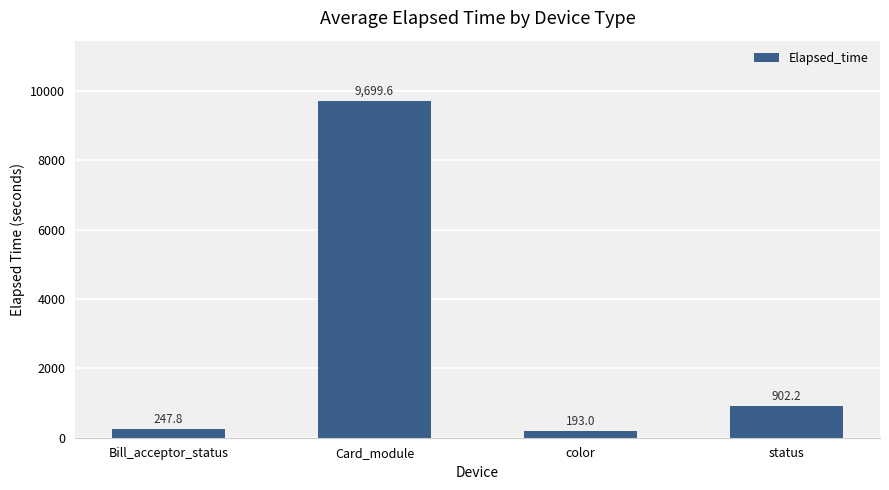

What is the sum of the values at color and Bill_acceptor_status?

440.8